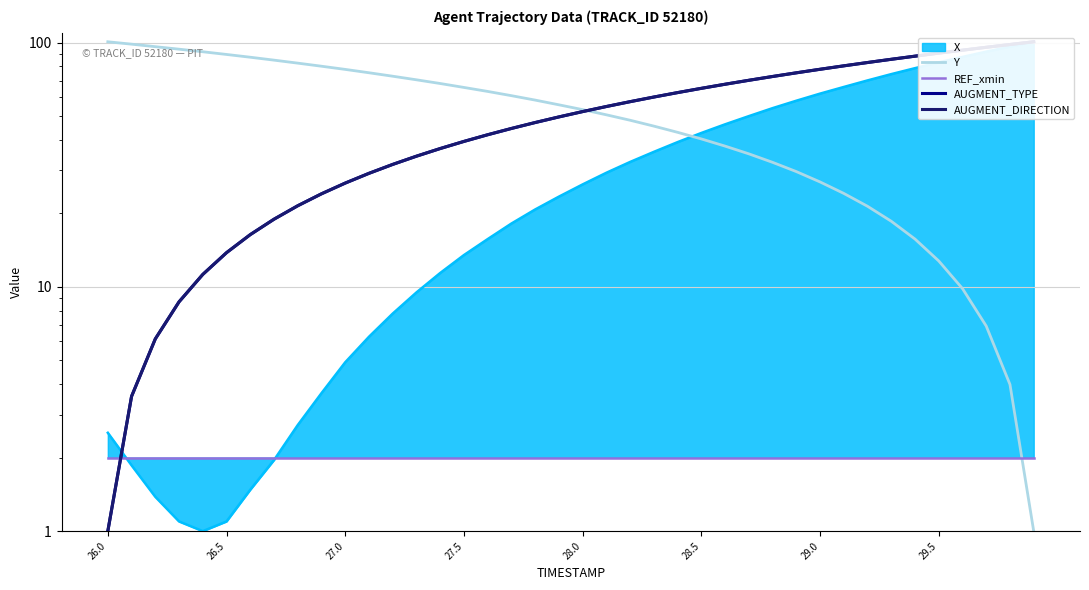

True or false: AUGMENT_TYPE has a value of 47.5 at 34.

False